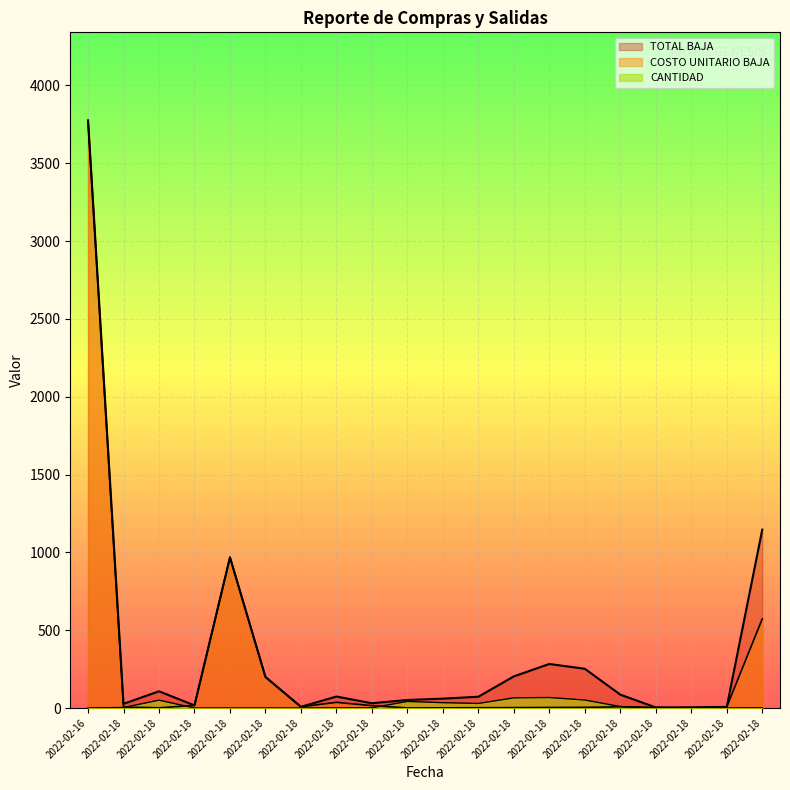

What is the sum of the TOTAL BAJA values at 2022-02-18 and 2022-02-18?

21.8